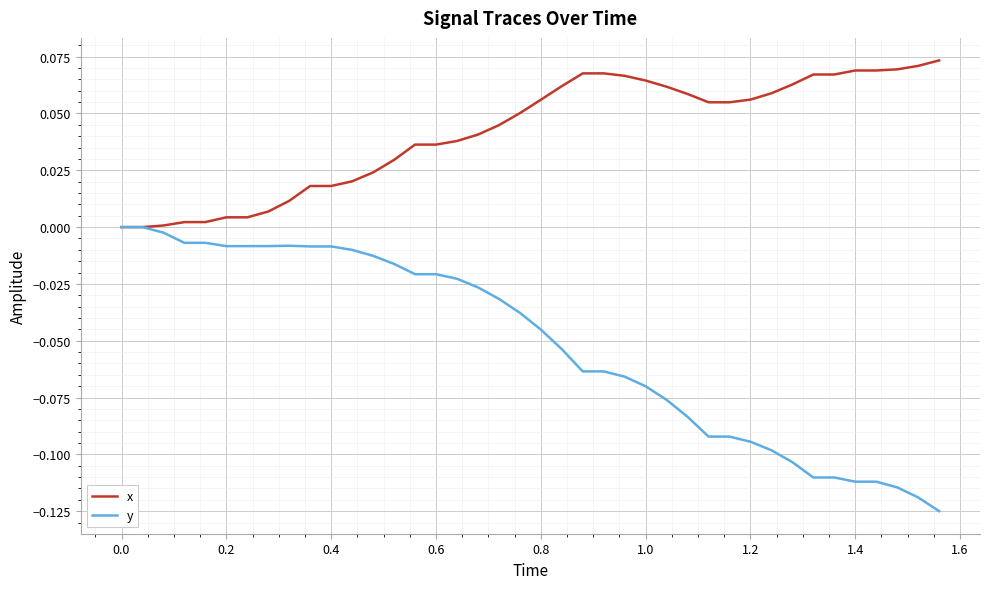

Which series has the largest range (max minus min)?

y